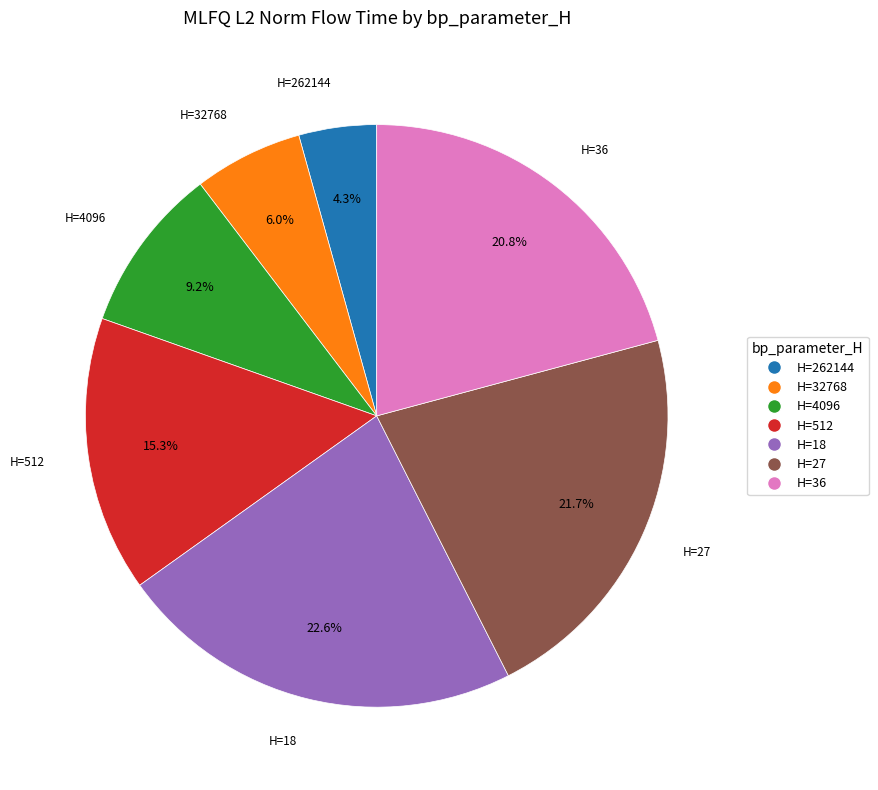

Is there a majority slice in this chart?

No